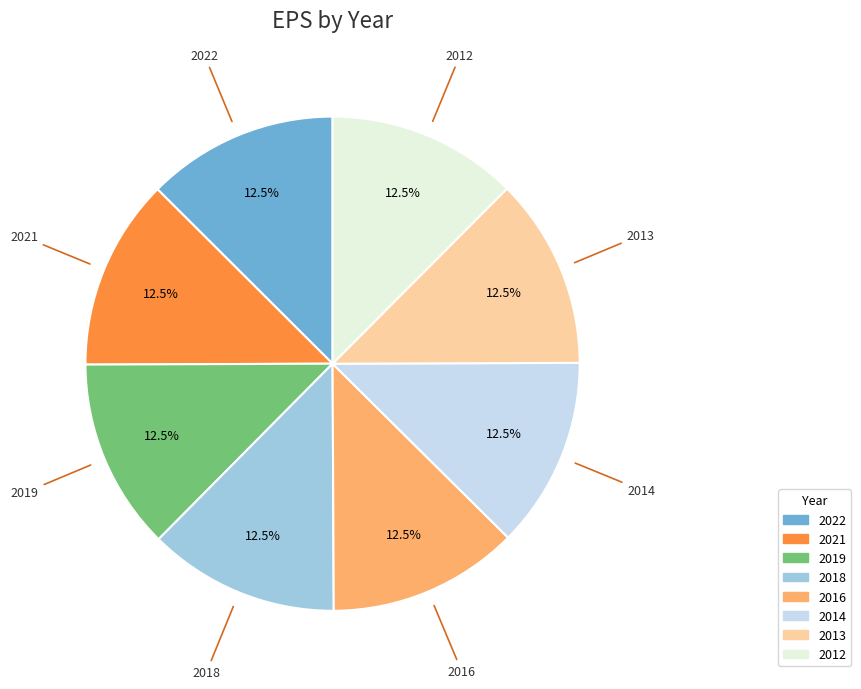

Combined, do 2022 and 2019 account for over 50%?

No